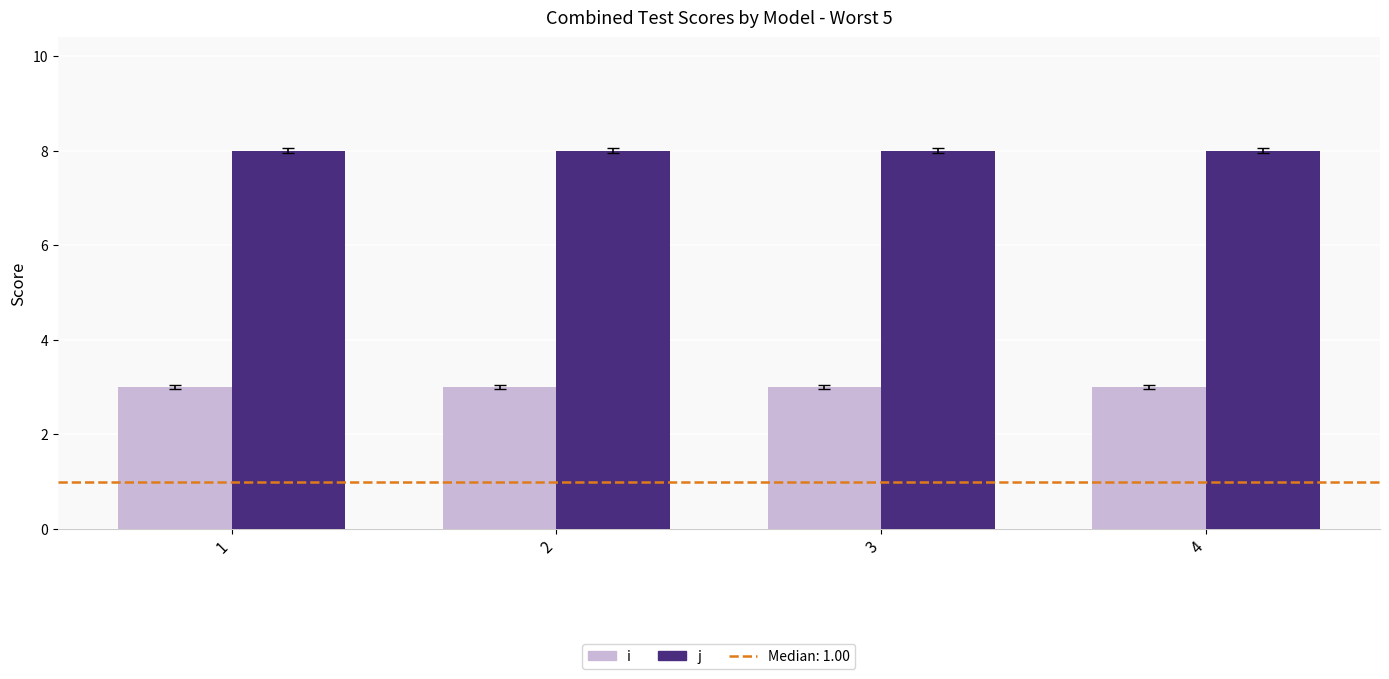

At how many categories does at least one series exceed 5?

4